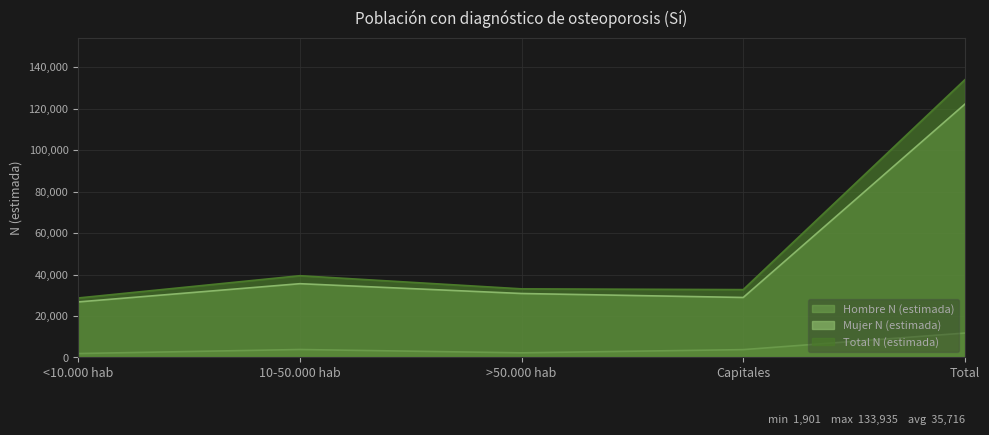

Count the number of data series in this chart.

3